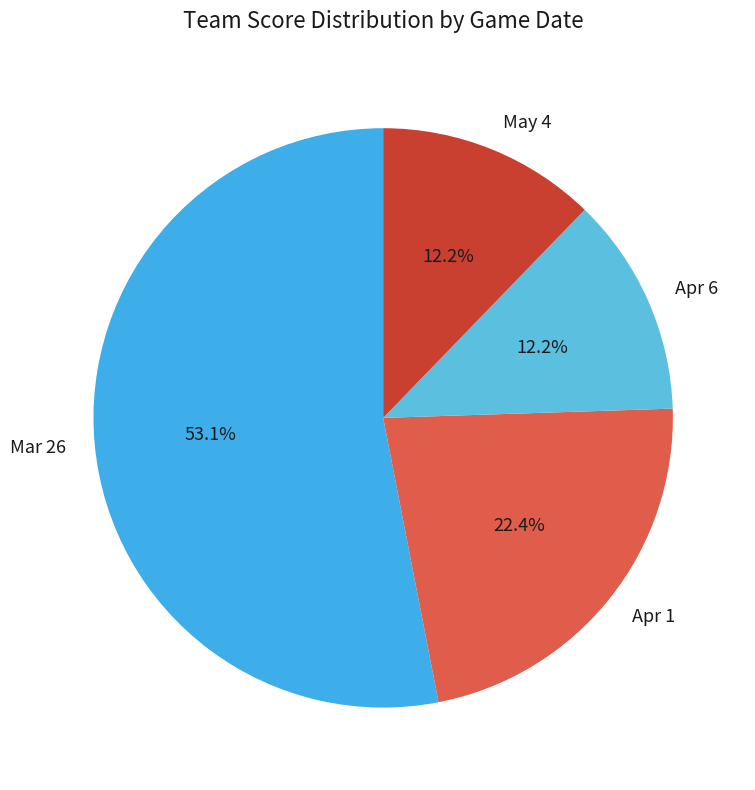

To the nearest percent, what is the average slice percentage?

25%